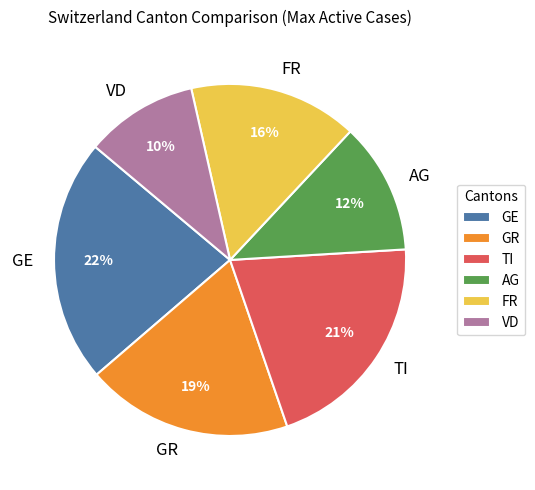

To the nearest percent, what portion does GR represent?

19%